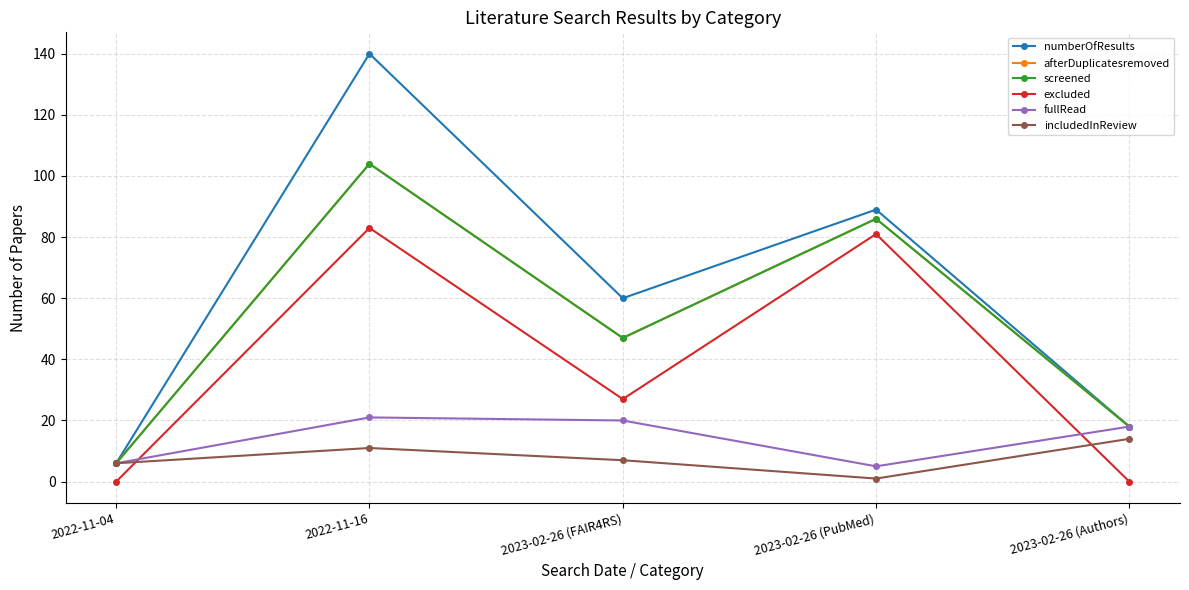

Does the chart have visible grid lines?

Yes